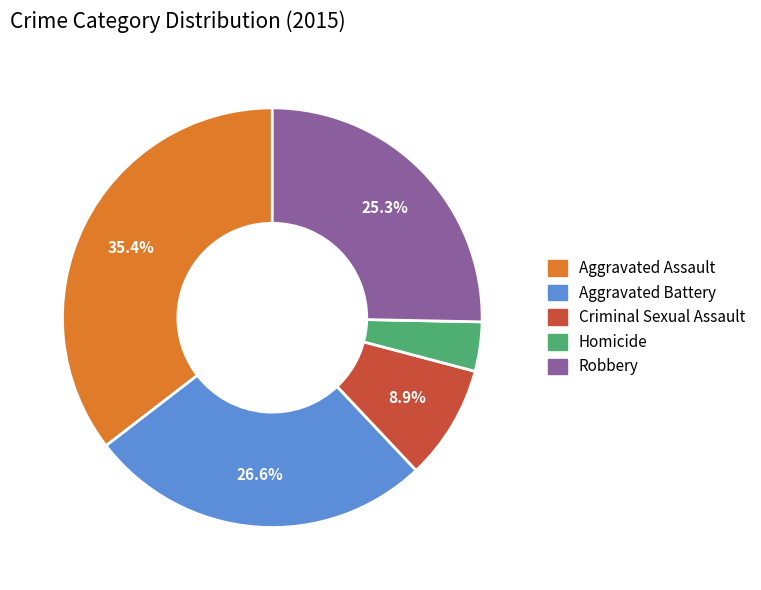

What is the smallest slice in the pie chart?

Homicide